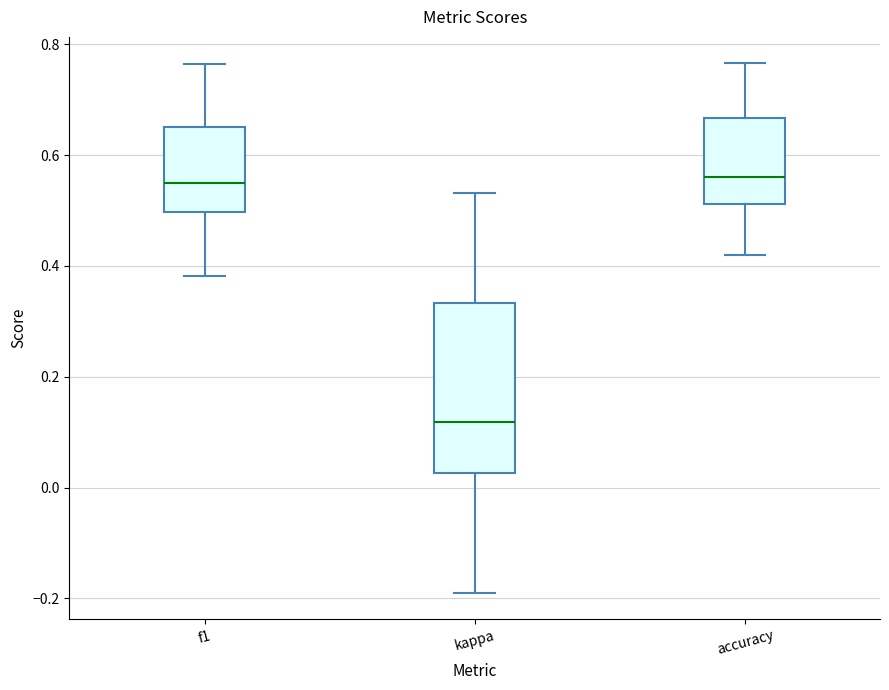

Where does the upper whisker of the box for accuracy end on the y-axis? The values are not printed on the chart, so give them approximately, as read against the axis.

0.76